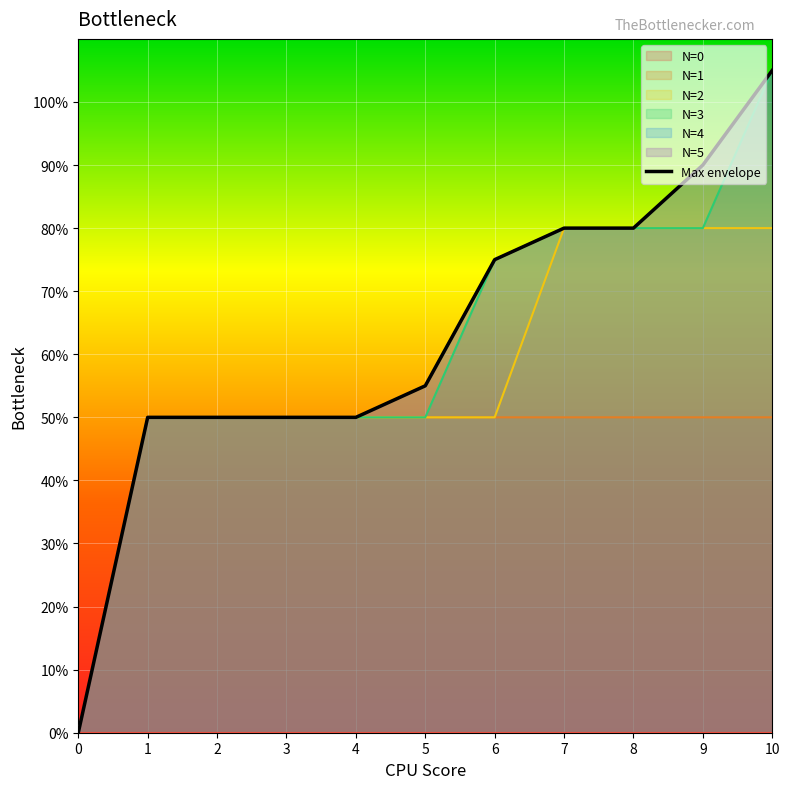

What value does the data have at 8, to the nearest 10?

80